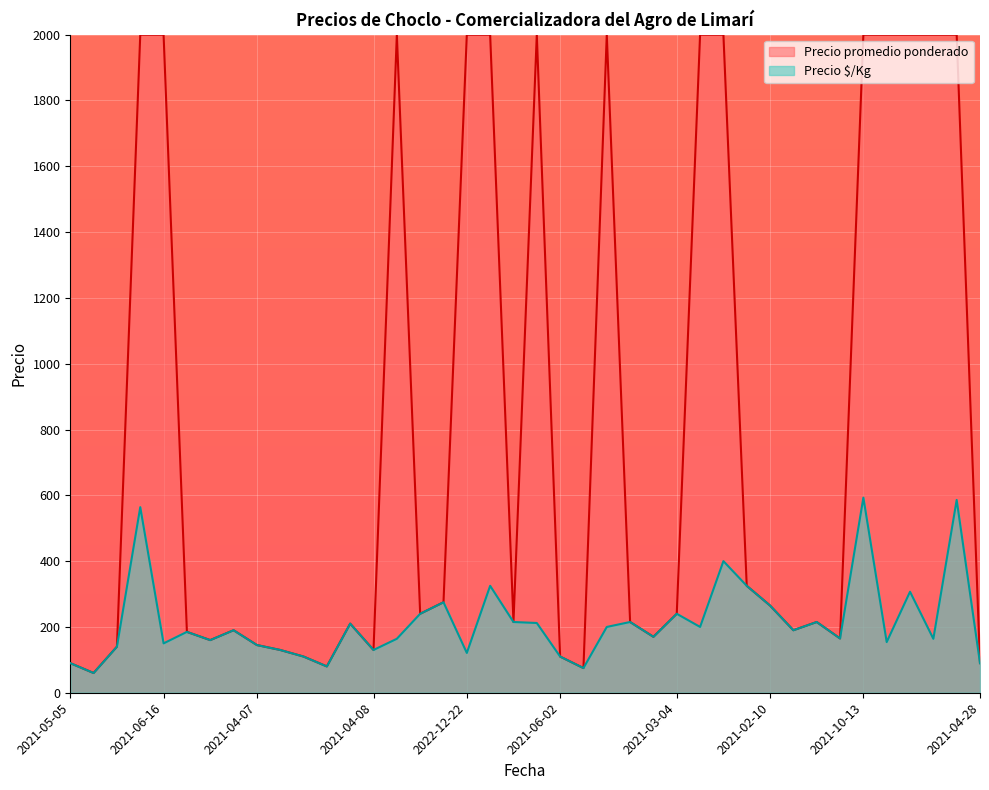

What is the value of the 25th point from the left?

215